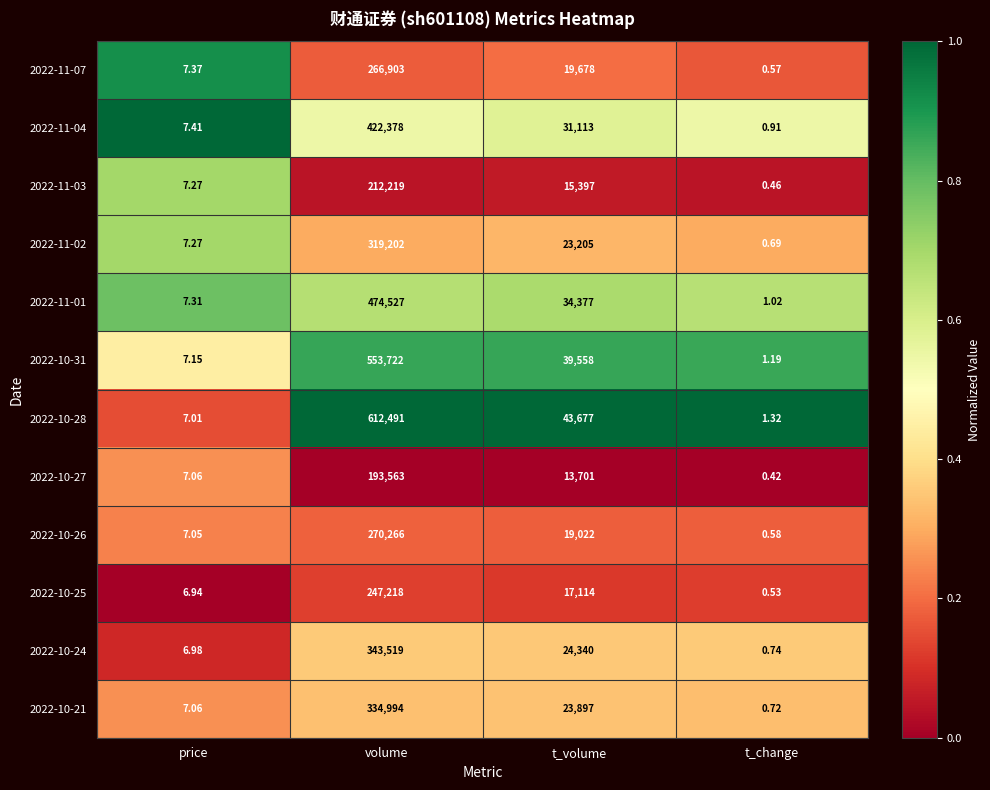

Which series has the largest total across all categories?

2022-10-28